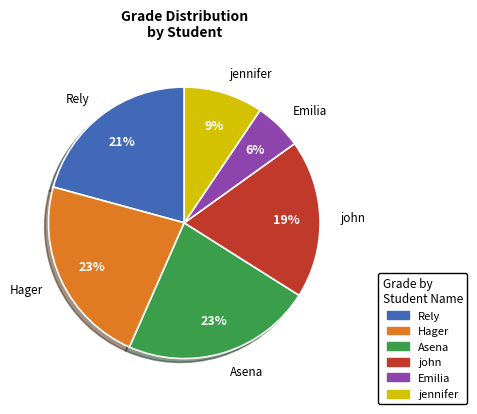

To the nearest percent, what is the difference between the largest and smallest slice percentages?

17%